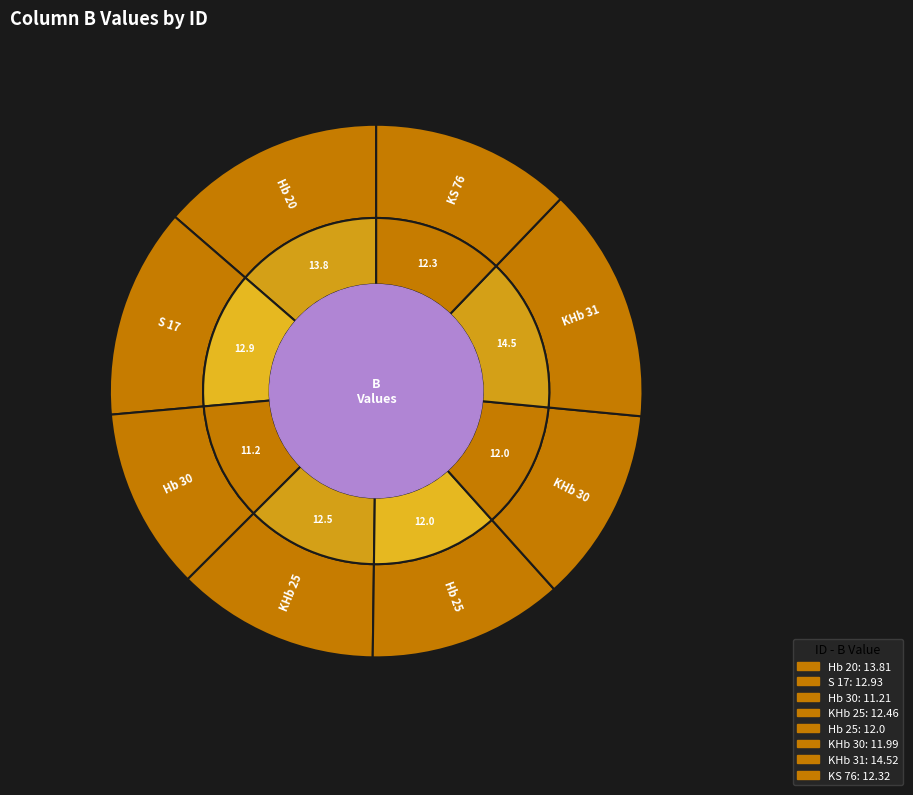

Which slice is the largest?

KHb 31